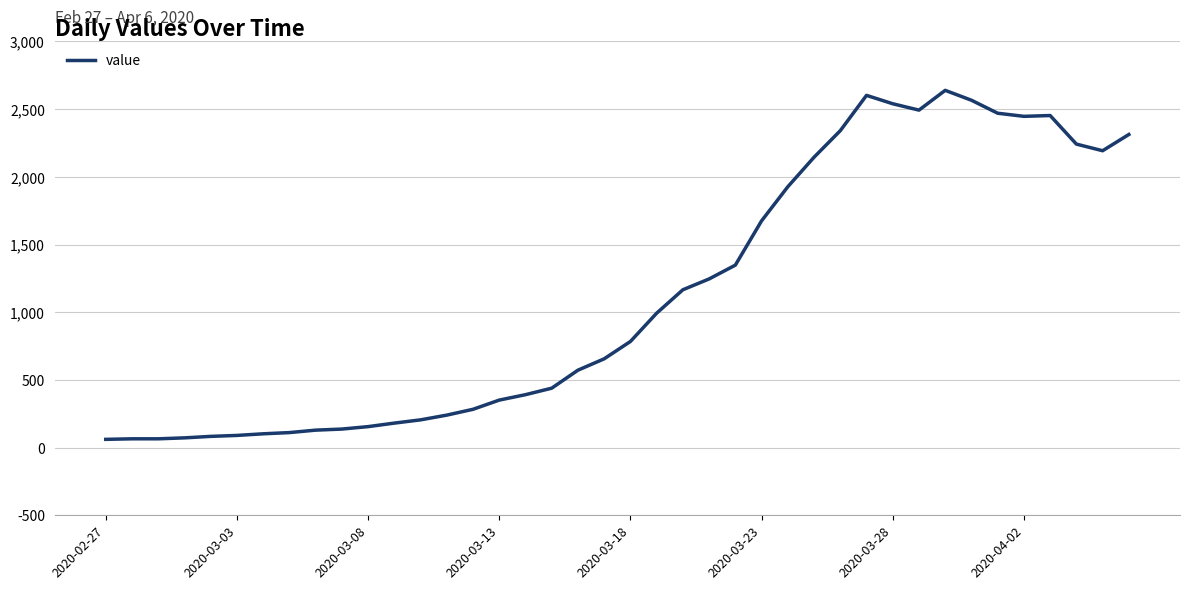

Count the number of categories in the chart.

40